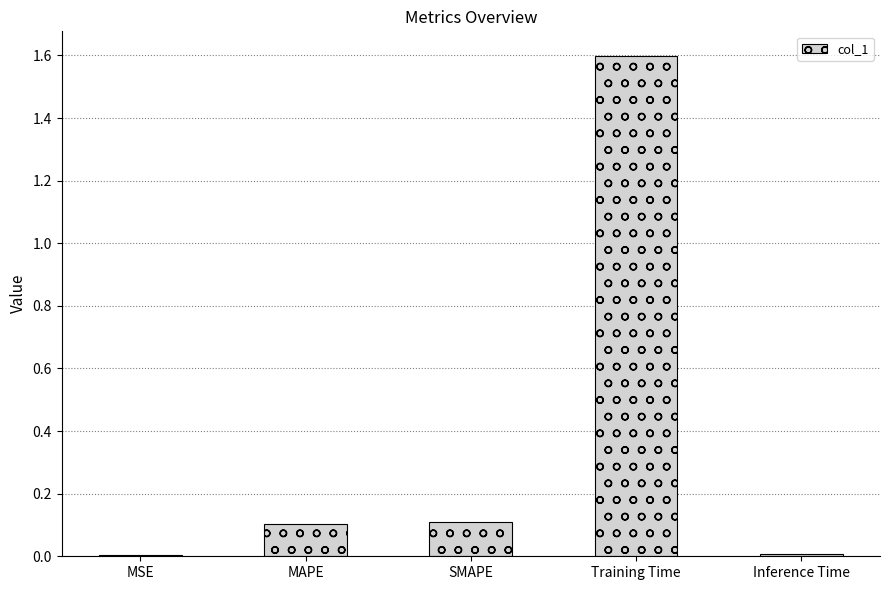

What is the sum of all values?

1.8